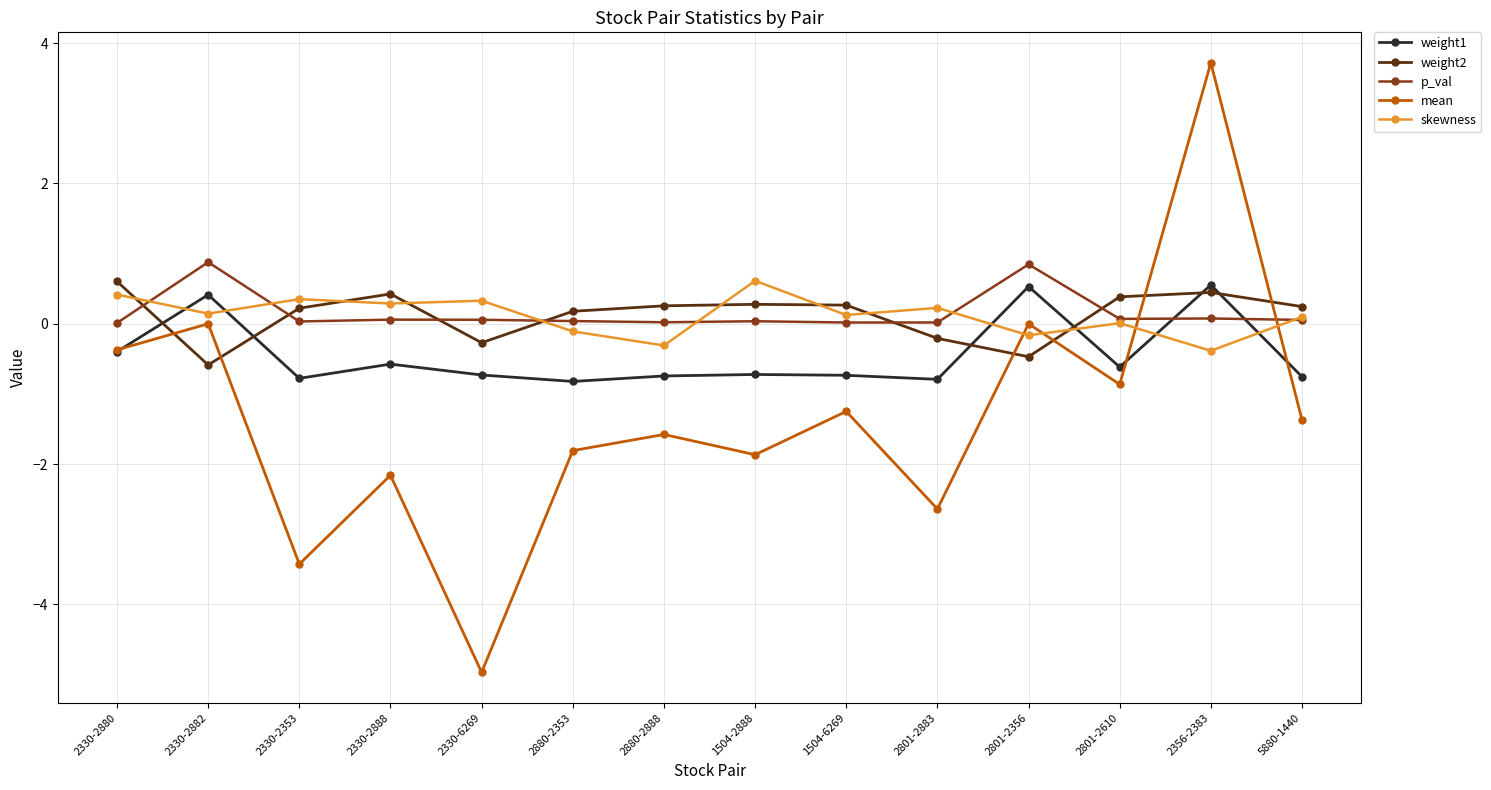

What is the label of the 14th point from the left?

5880-1440